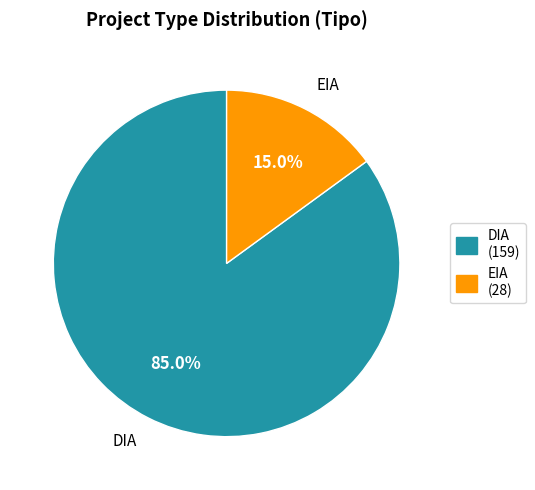

Count the number of slices in the pie.

2